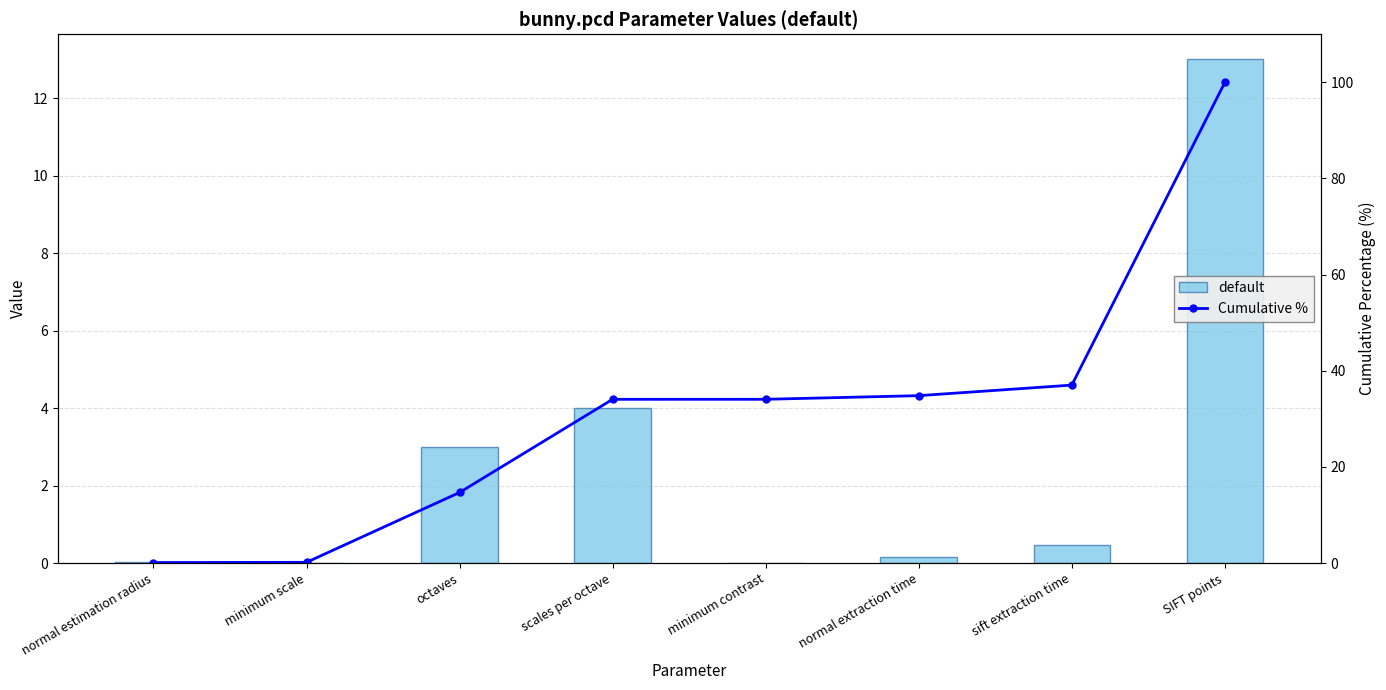

Are the bars grouped side by side (vs. stacked)?

Yes